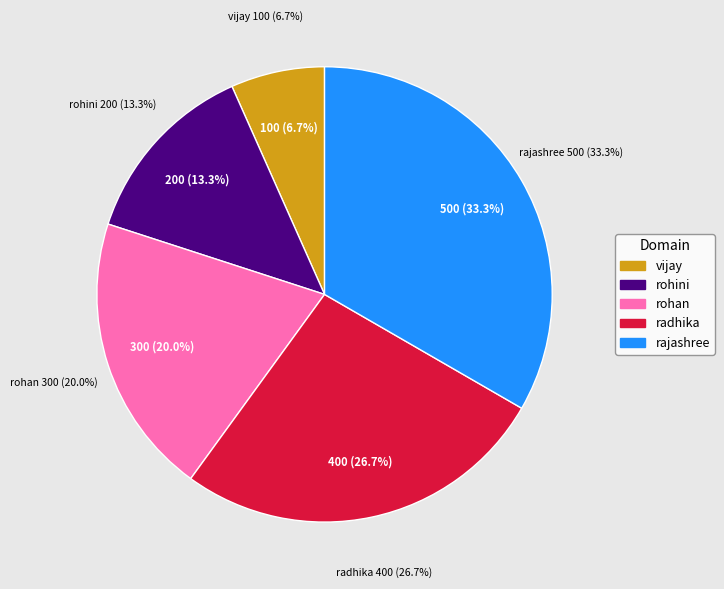

Which has a higher value, rohan or vijay?

rohan